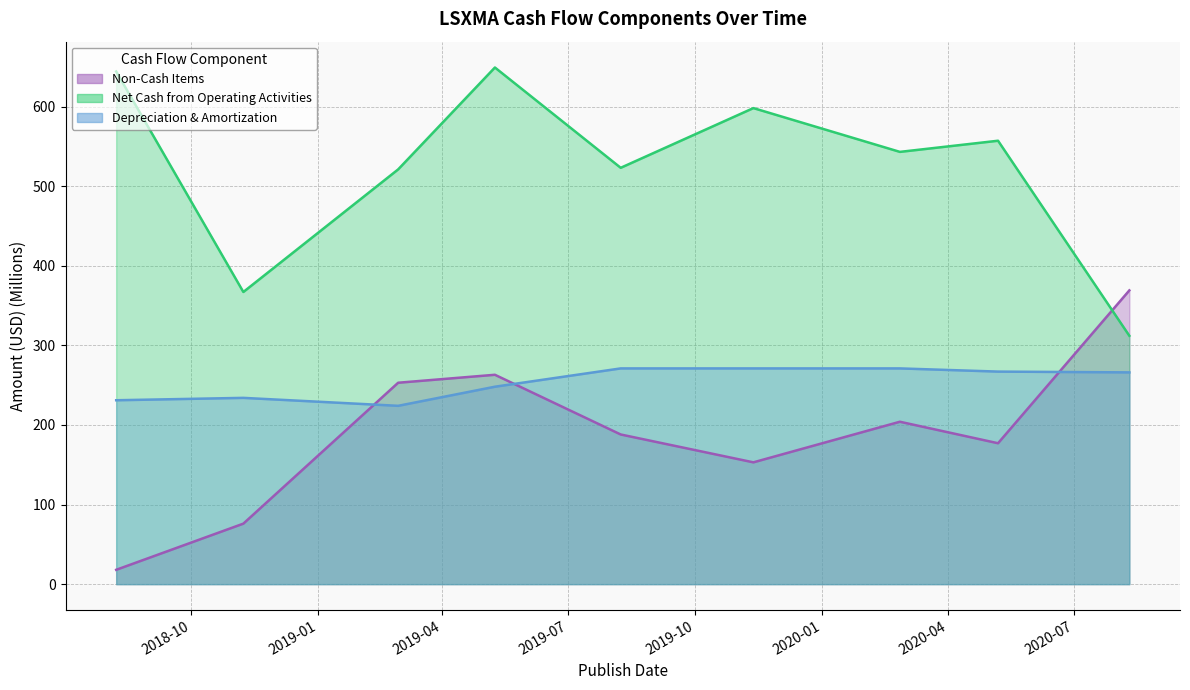

At which category is the sum across all series the highest?

2019-05-09